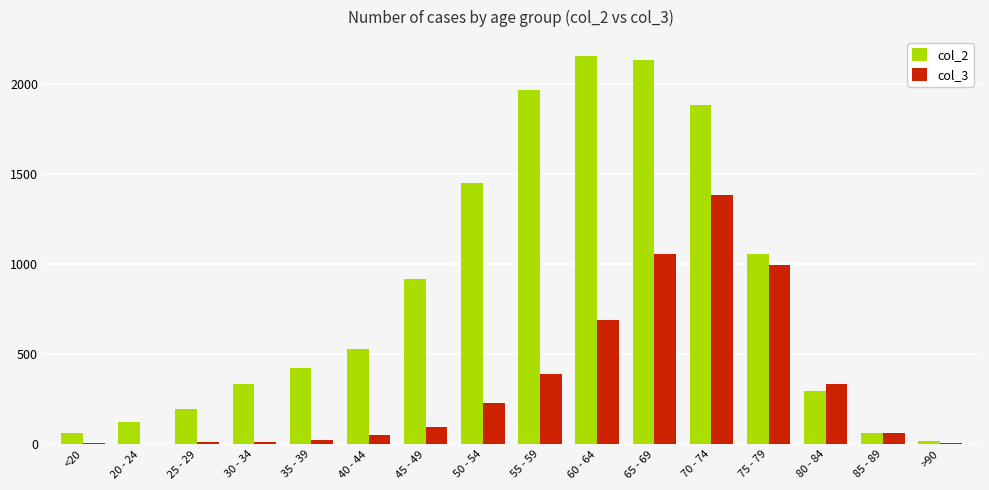

What is the average value of the col_2 series?

849